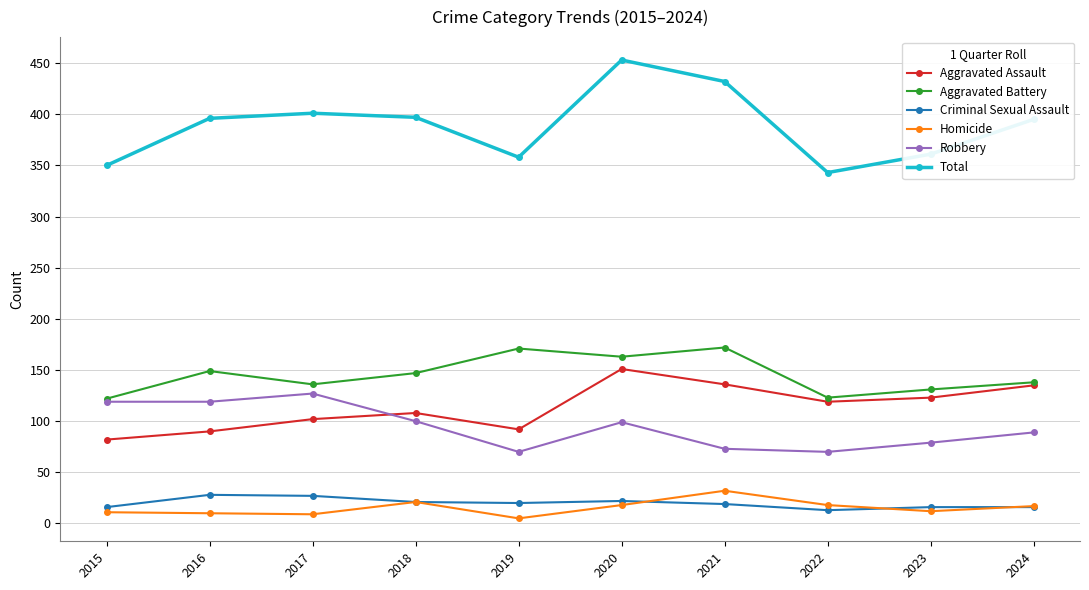

At which label does Aggravated Assault reach its peak?

2020